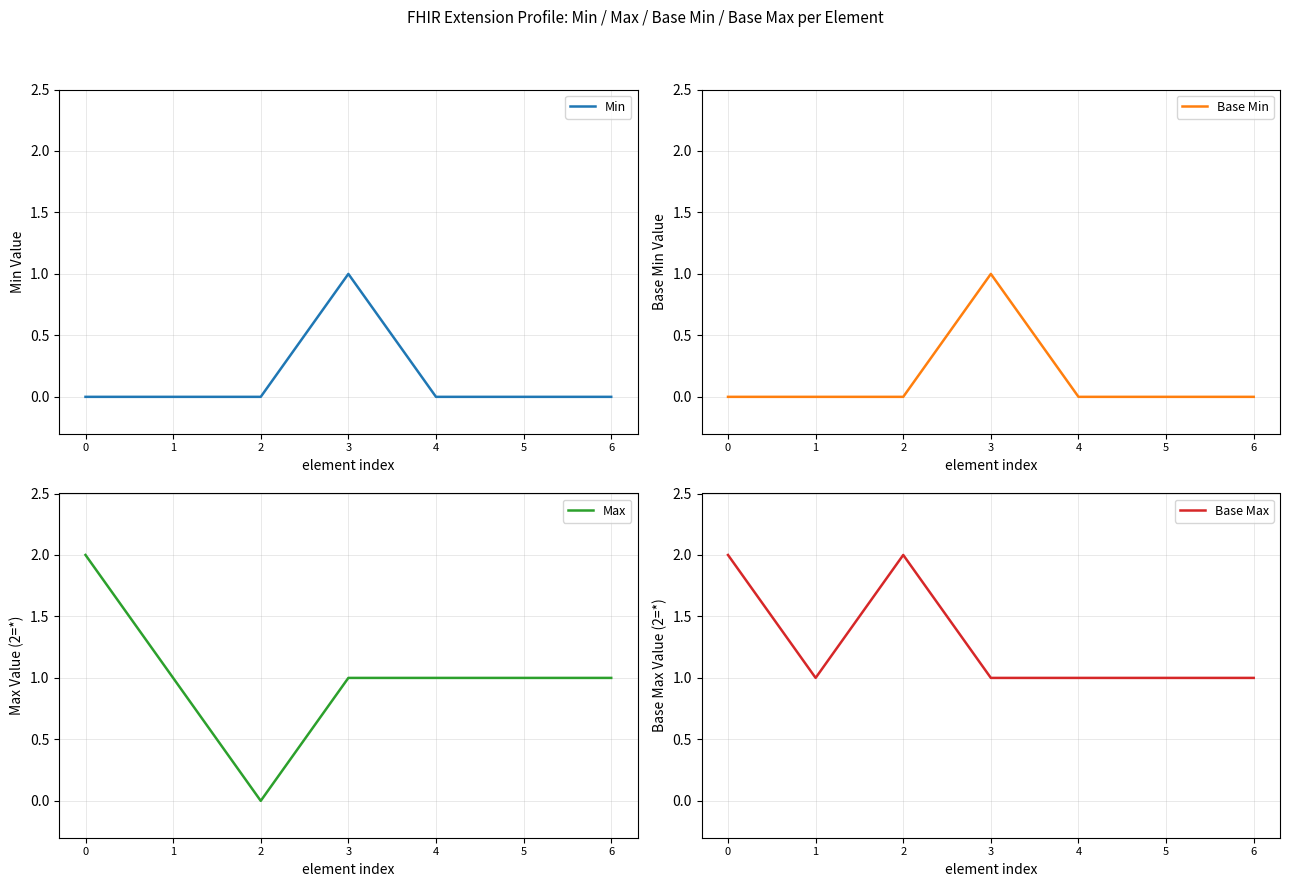

What is the difference between the maximum and minimum values in the Base Max series?

1